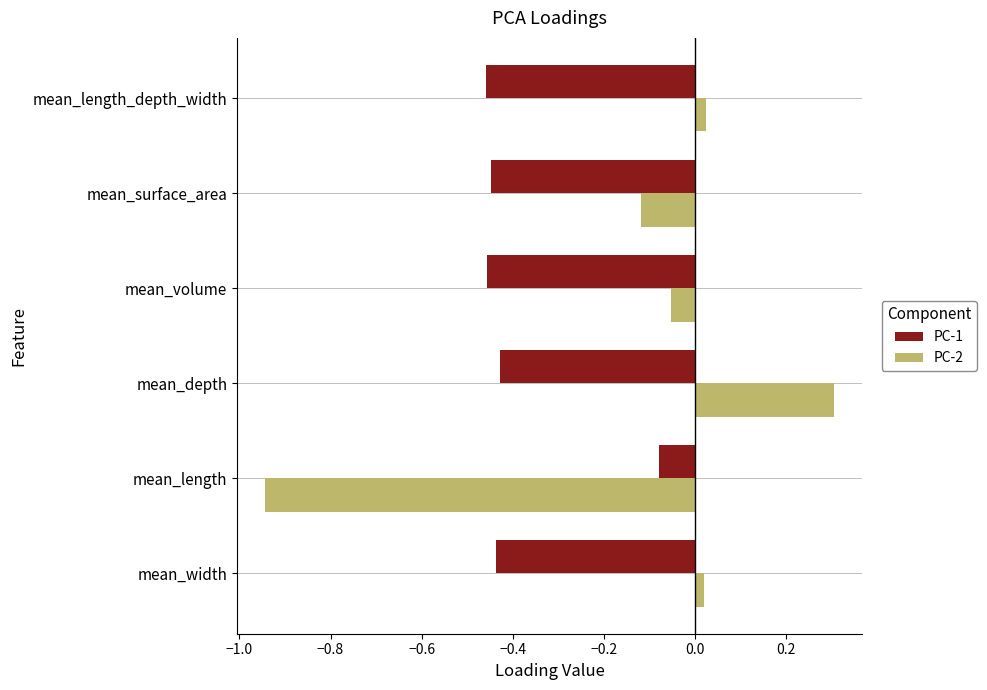

Which series has the largest range (max minus min)?

PC-2